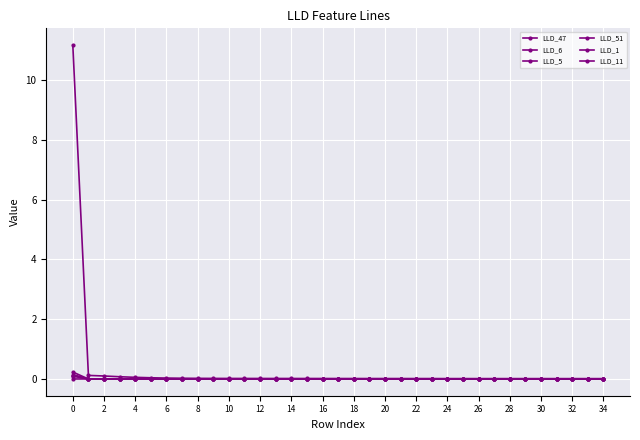

Is this an area chart (filled region under the line)?

No